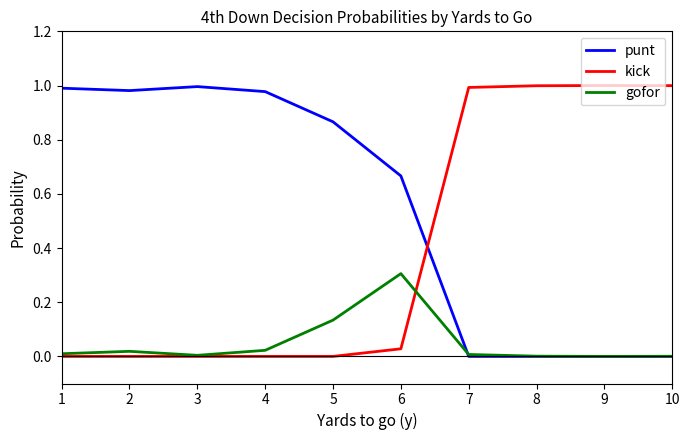

Rank the series by their average value, from lowest to highest.

gofor, kick, punt